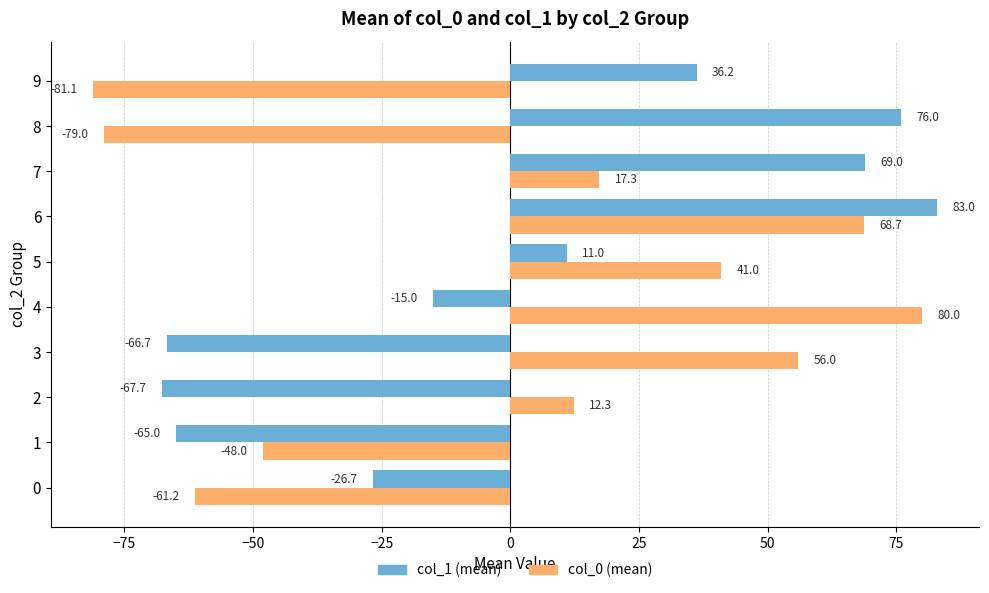

At 9, list the series in order from largest to smallest.

col_1 (mean), col_0 (mean)